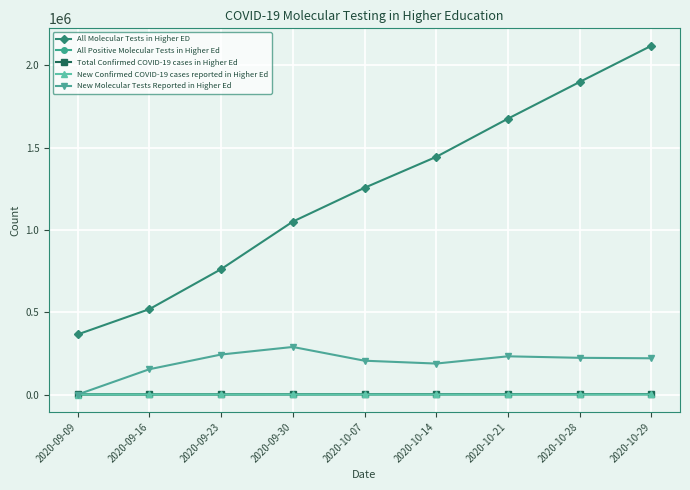

How many values in the New Confirmed COVID-19 cases reported in Higher Ed series are below 175?

4